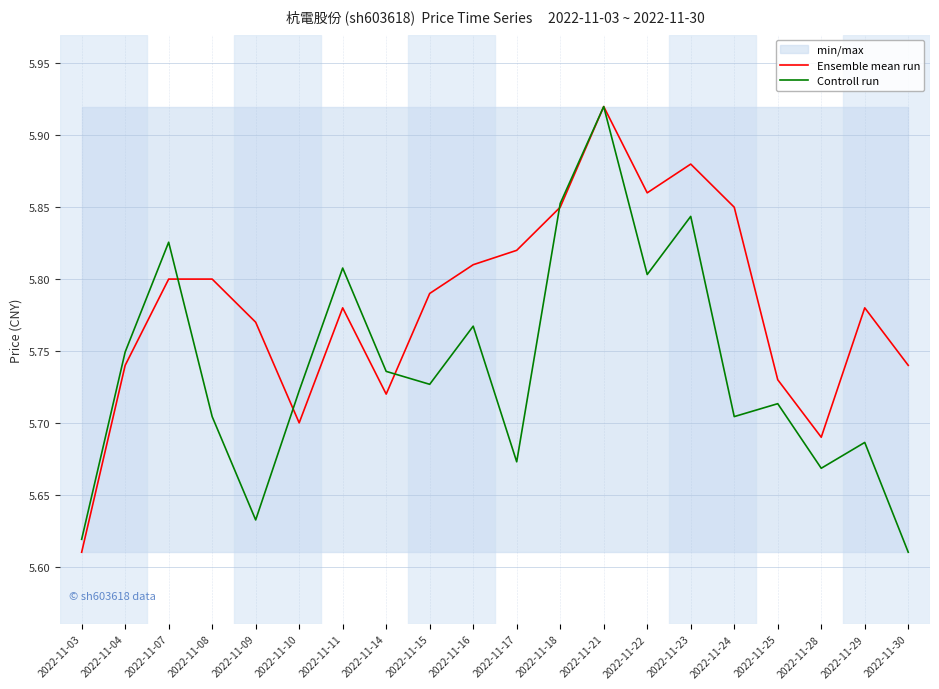

Rank the series by their average value, from lowest to highest.

Controll run, Ensemble mean run